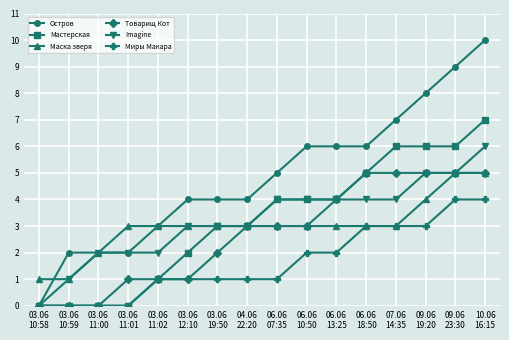

Is the value of Imagine at 06.06
18:50 greater than the value of Остров at 03.06
10:58?

Yes